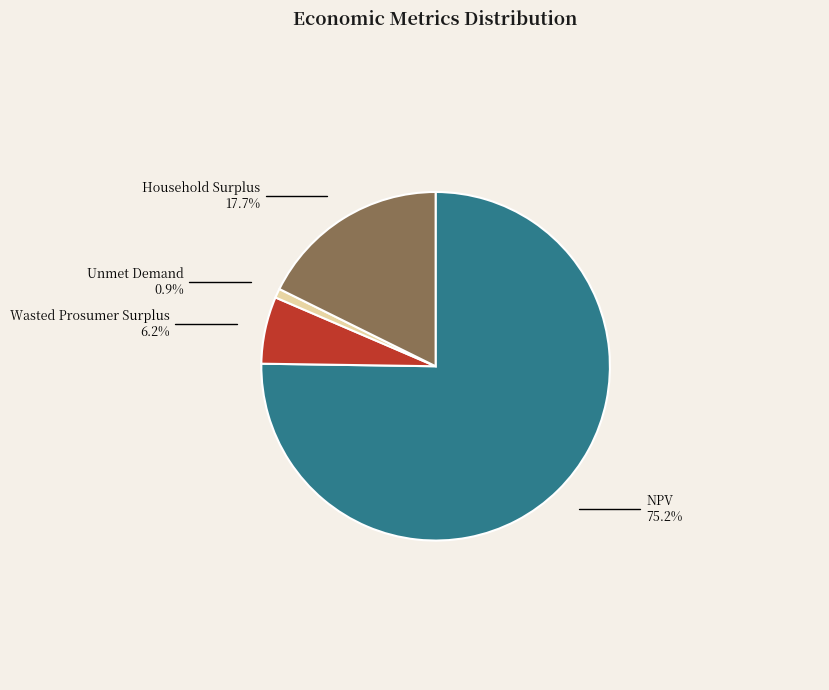

Do NPV and Wasted Prosumer Surplus together represent more than half of the pie?

Yes